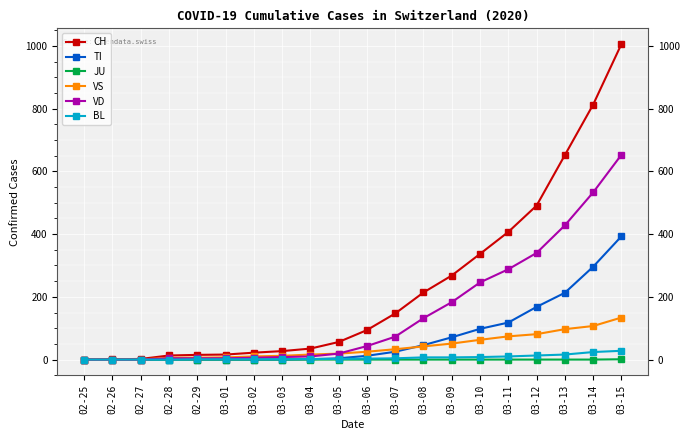

How many series are shown in this chart?

6